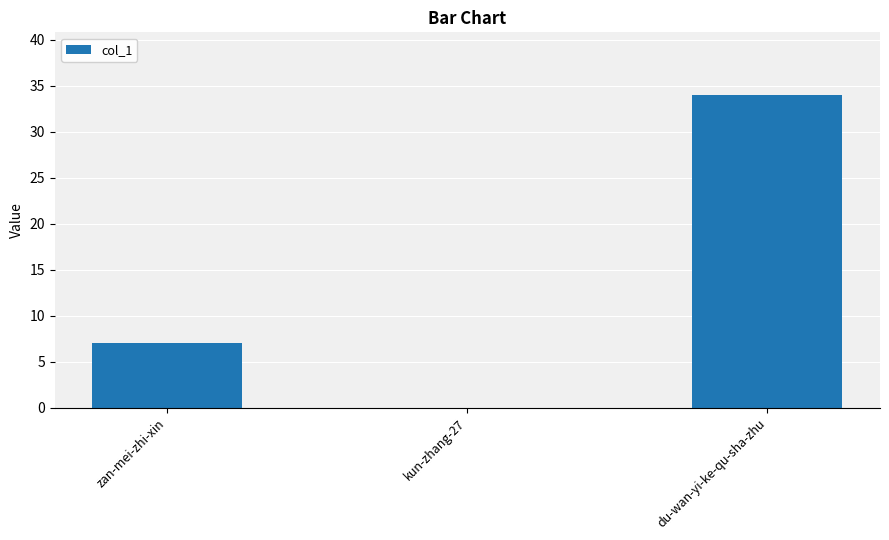

What is the change in value from zan-mei-zhi-xin to kun-zhang-27?

-7